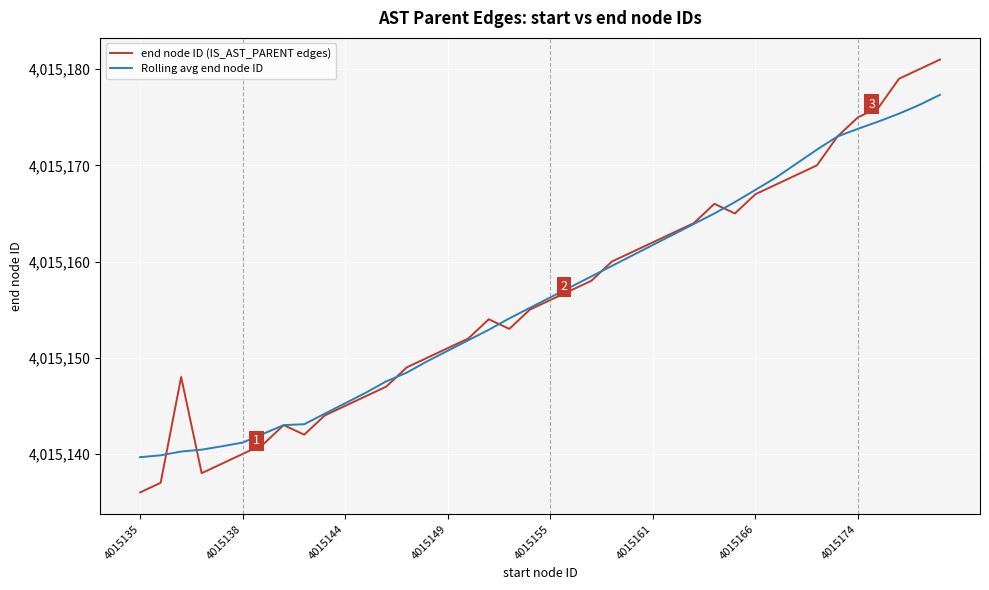

What is the maximum value shown in the chart?

4015181.0